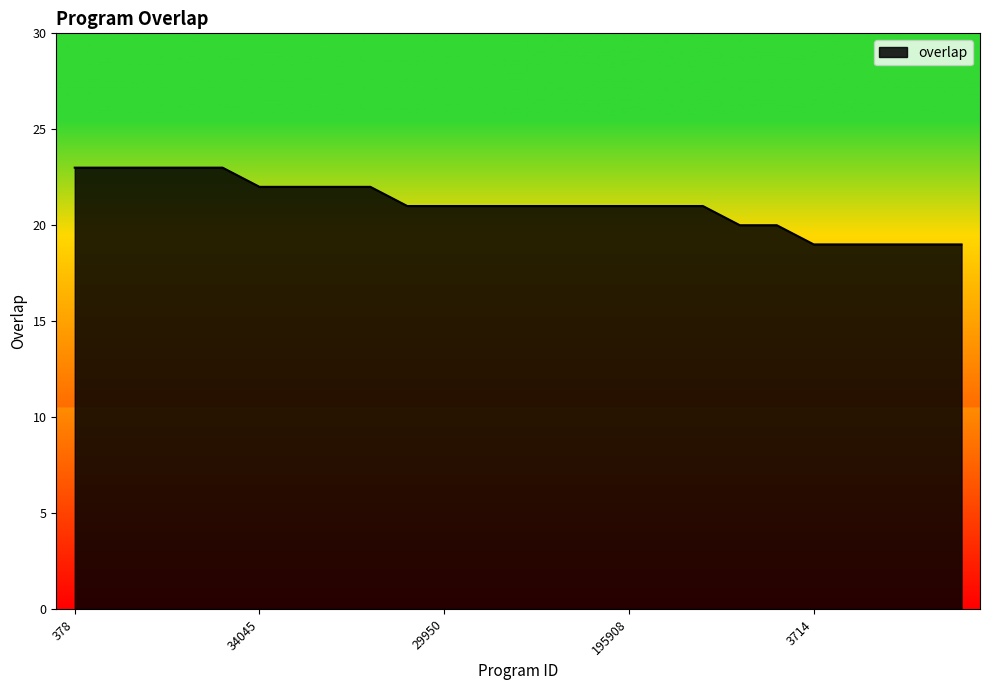

What is the greatest value displayed?

23